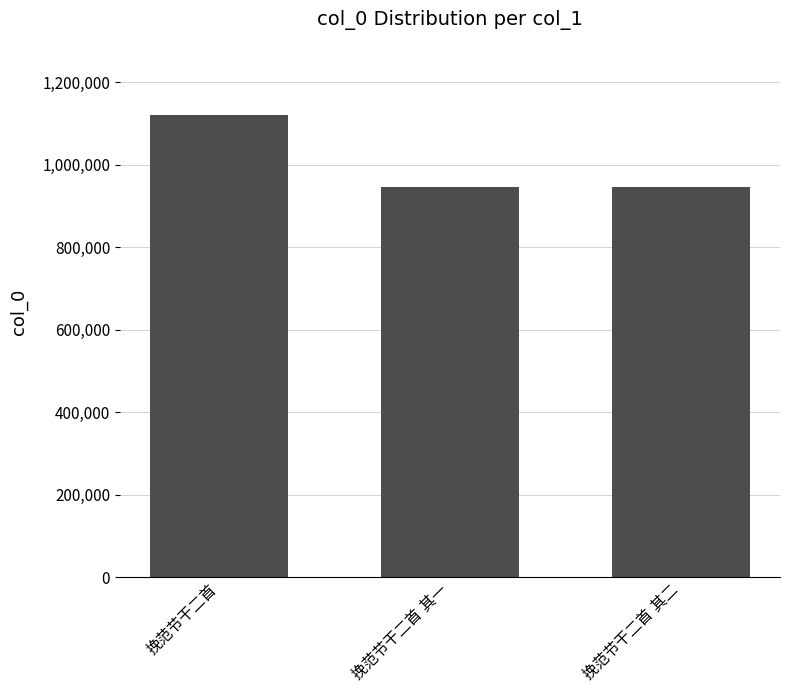

What is the value of the 1st bar from the left?

1119881